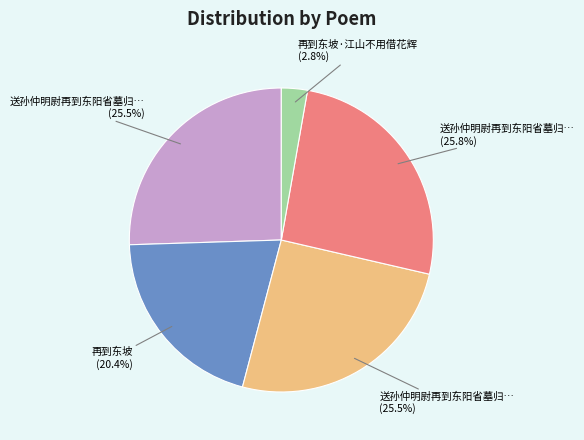

Count the number of slices in the pie.

5